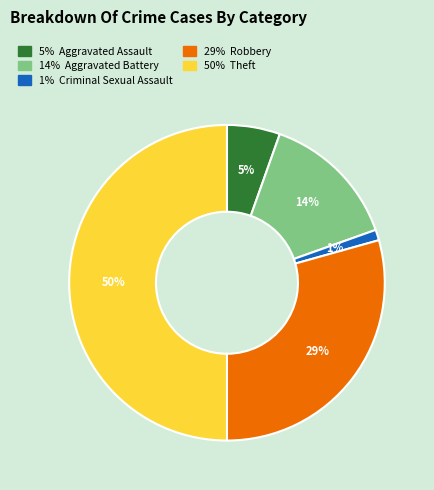

To the nearest percent, what is the average slice percentage?

20%